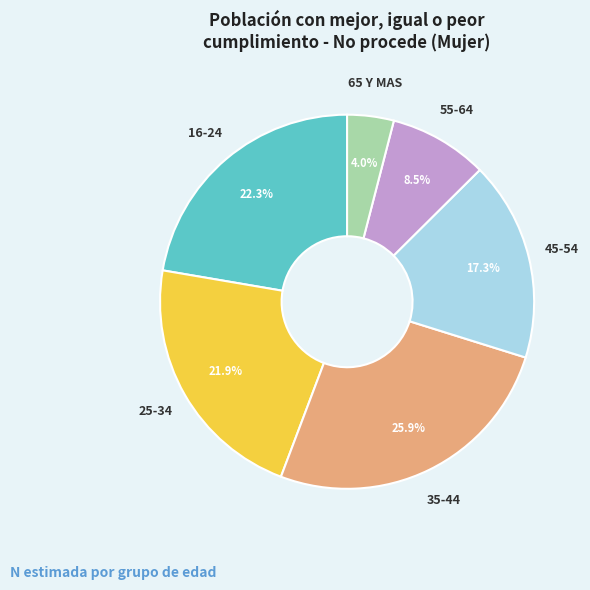

What is the largest slice in the pie chart?

35-44